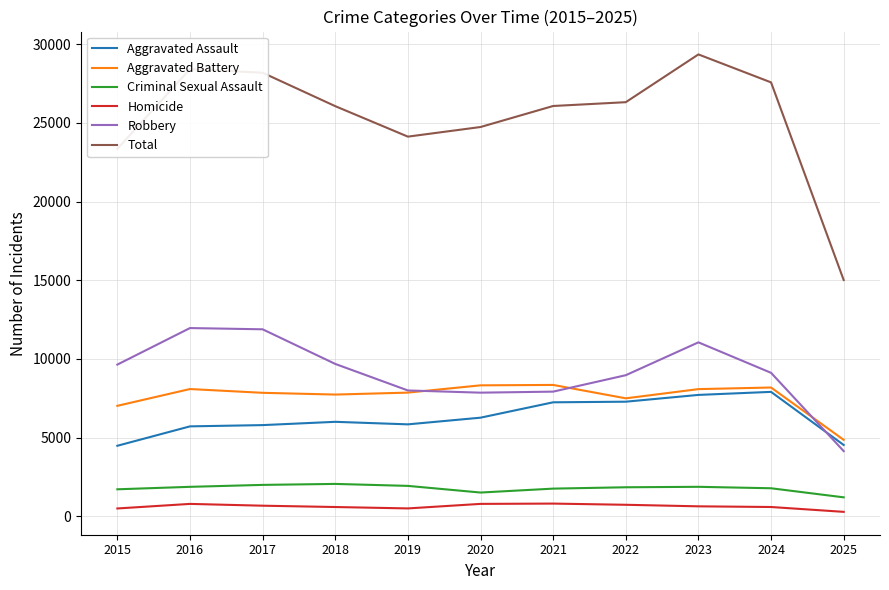

True or false: Criminal Sexual Assault and Aggravated Assault cross at least once.

False